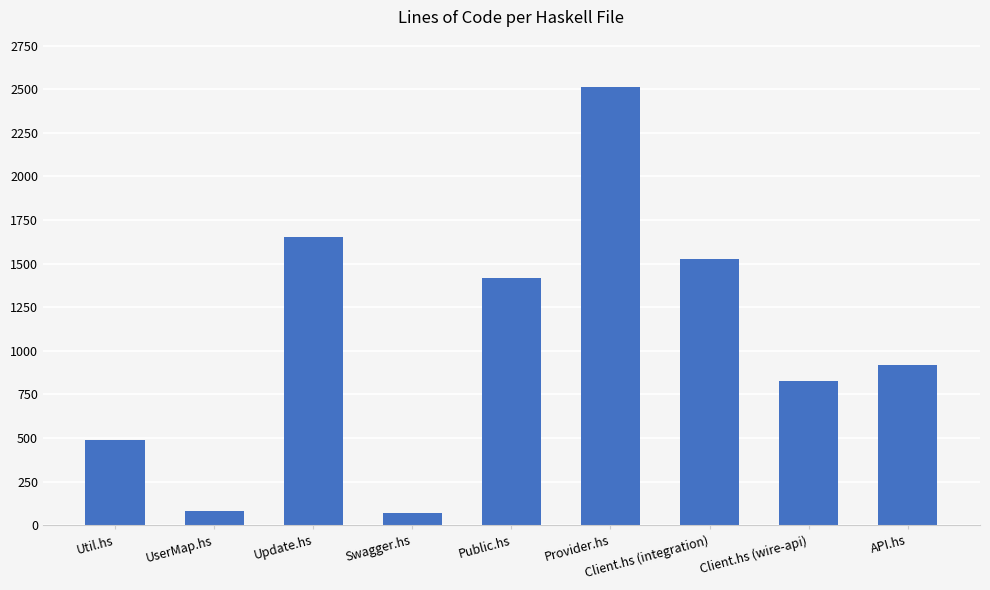

Reading left to right, extract all data points from this chart.

Util.hs=491	UserMap.hs=80	Update.hs=1652	Swagger.hs=68	Public.hs=1419	Provider.hs=2511	Client.hs (integration)=1525	Client.hs (wire-api)=828	API.hs=920